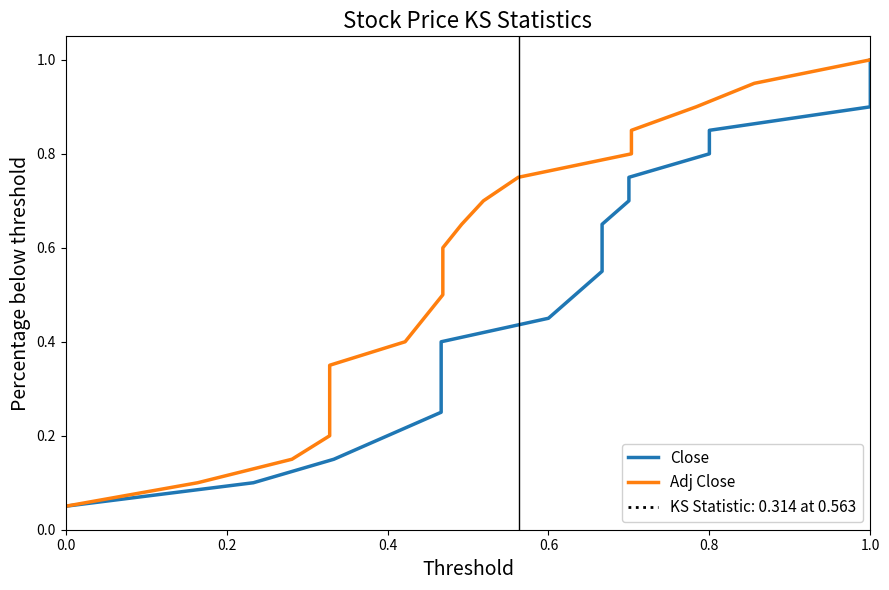

Is the value of Adj Close at 0.8 greater than the value of Close at 0.4?

Yes